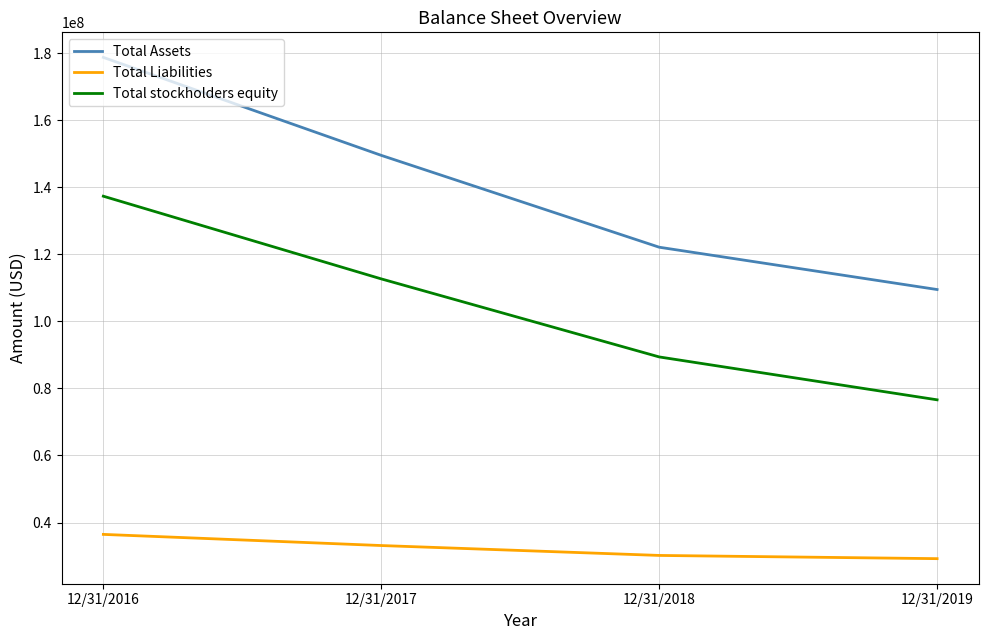

List the series in order of their peak value, lowest first.

Total Liabilities, Total stockholders equity, Total Assets